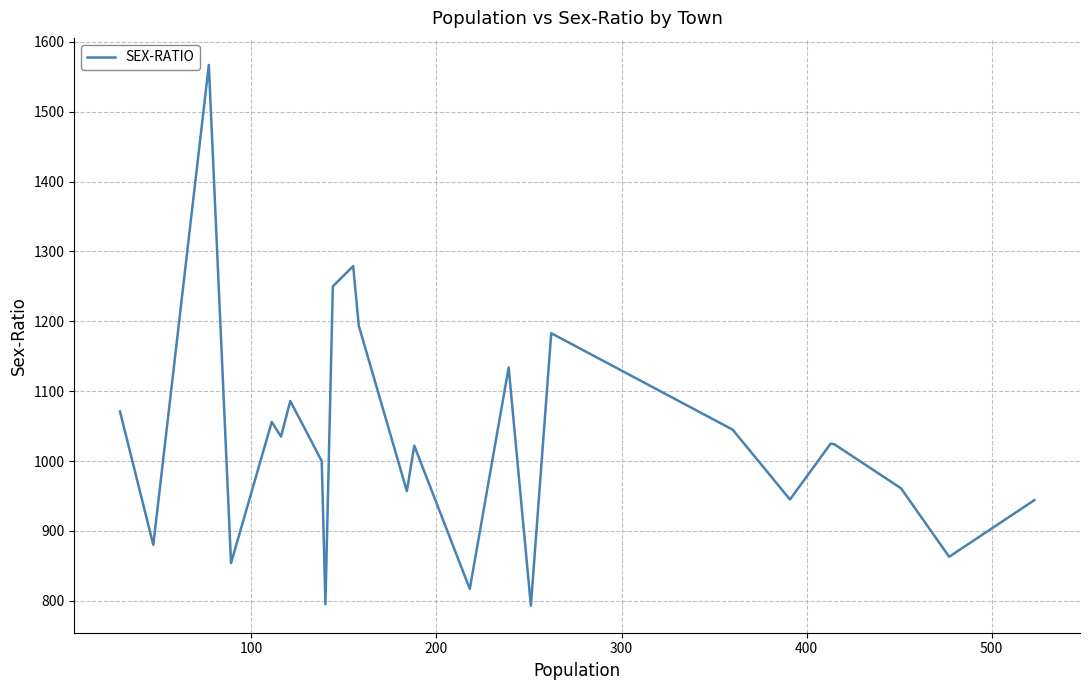

What is the minimum value shown in the chart?

793